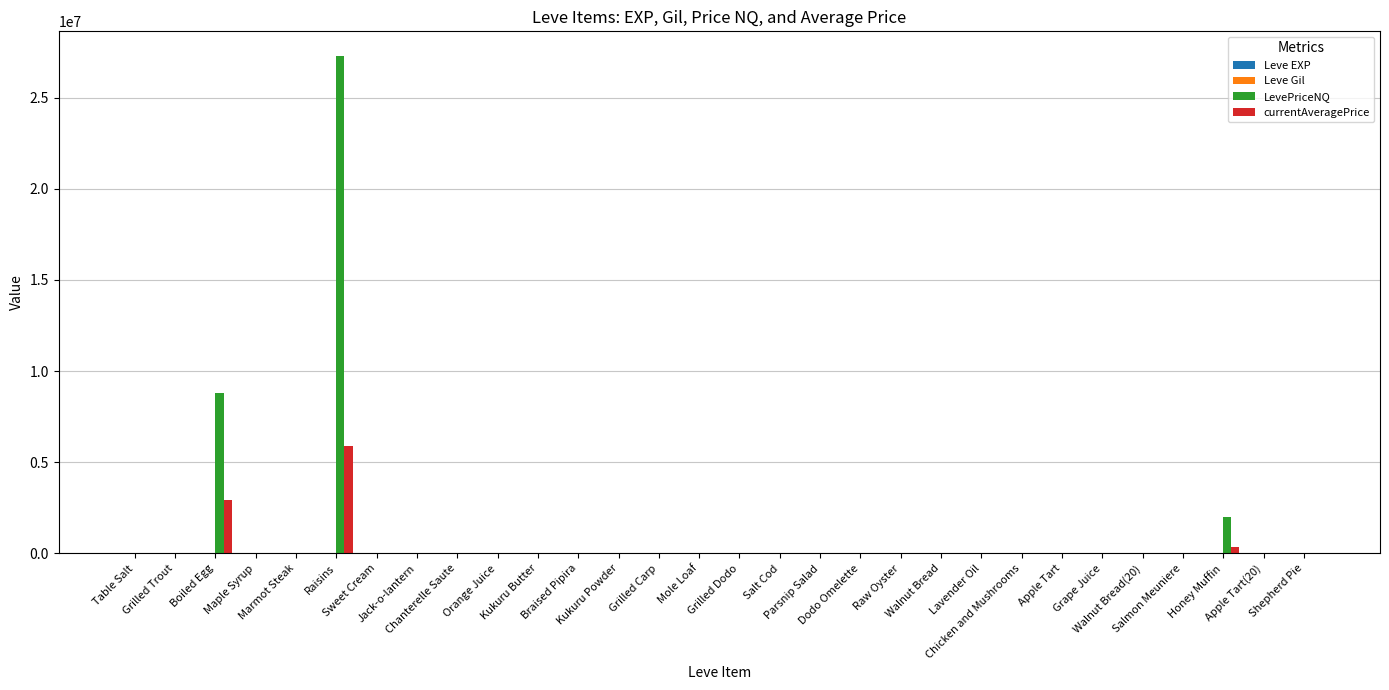

What is the greatest value displayed?

27273012